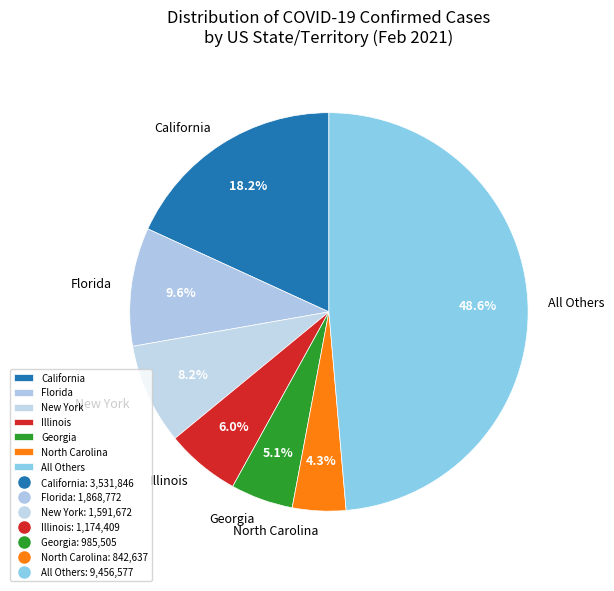

Is there any slice that represents more than half of the pie?

No